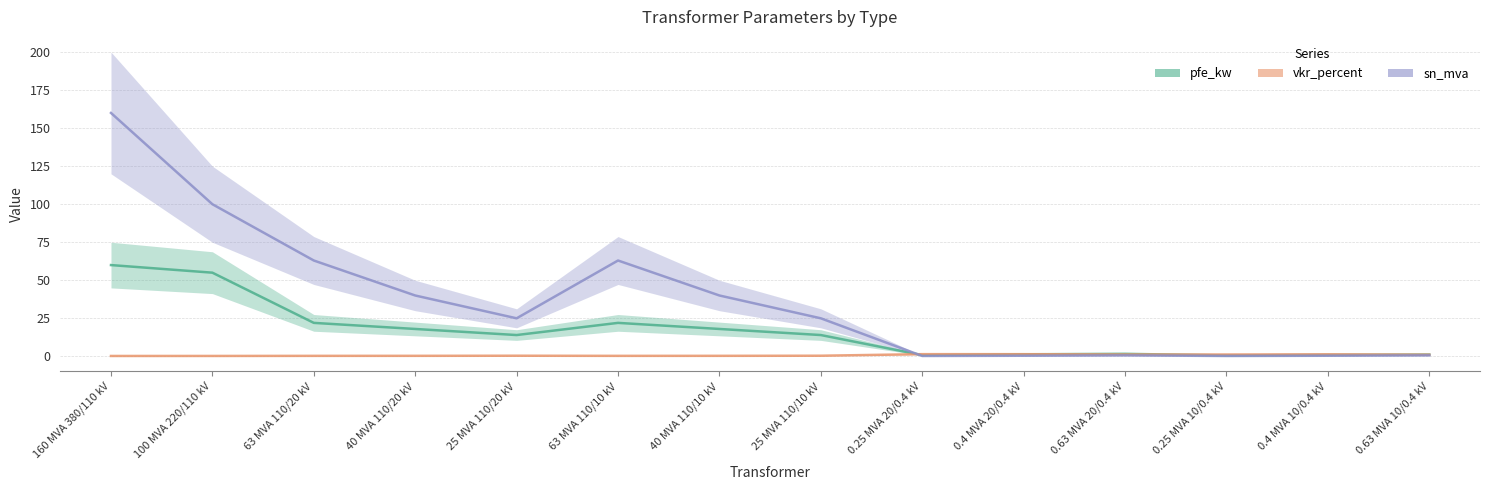

Which series has the largest range (max minus min)?

sn_mva